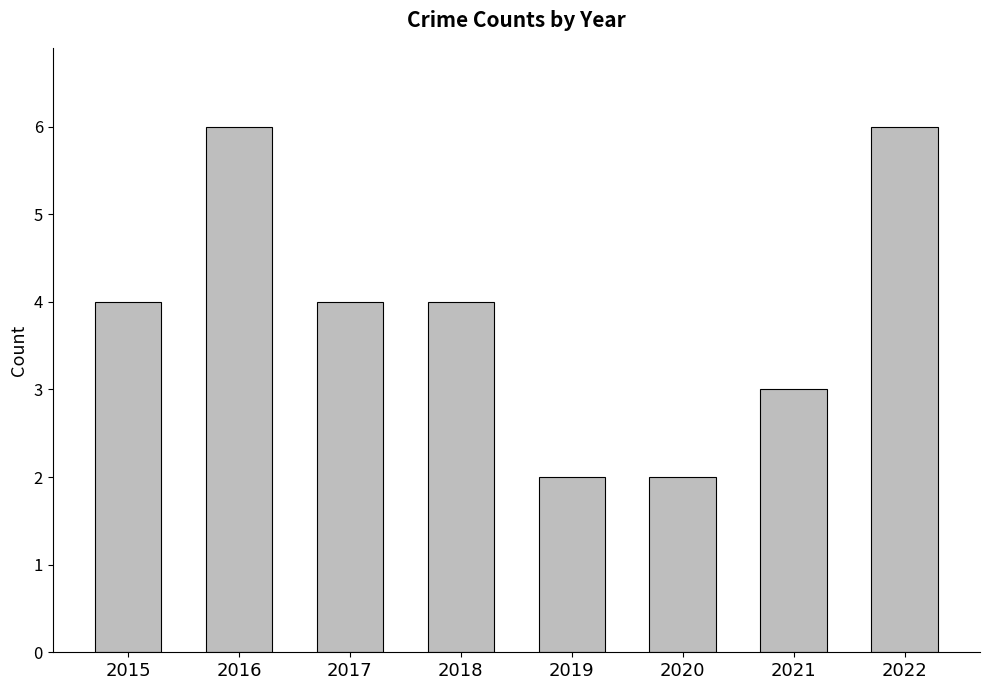

What is the average value?

4